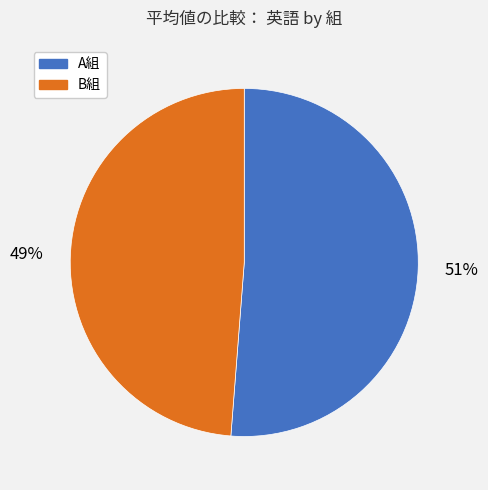

Is the sum of A組 and B組 greater than half?

Yes